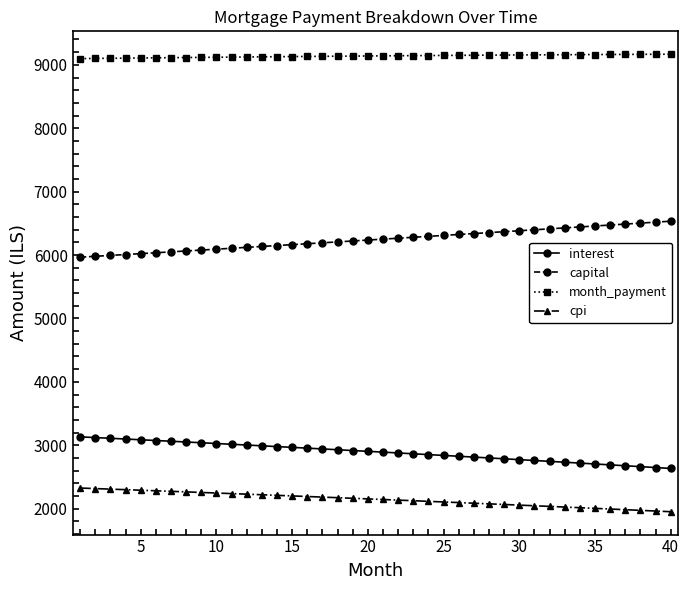

How many lines are shown in the chart?

4